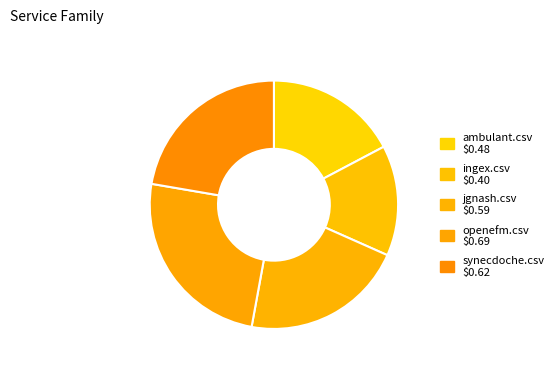

Which category has the biggest portion of the pie?

openefm.csv